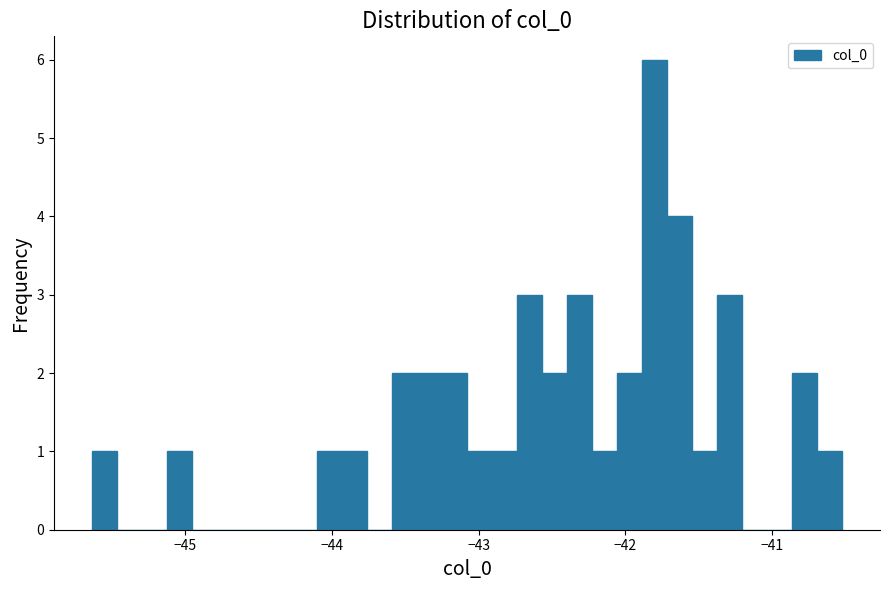

Read against the x-axis, roughly where is the centre of the tallest bar?

-41.8